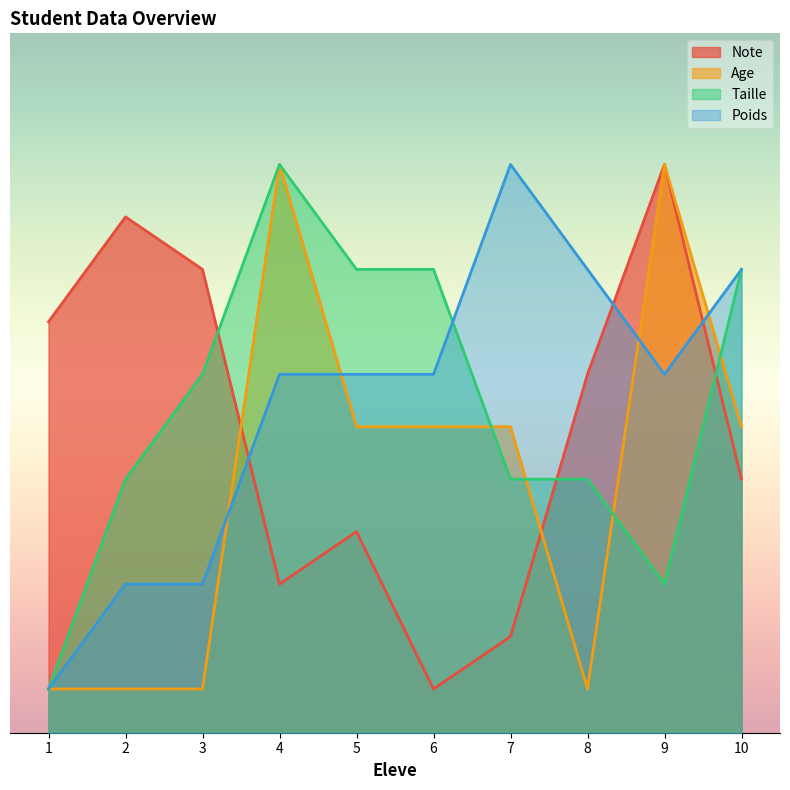

After their last crossing, which series has the higher values: Taille or Age?

Taille